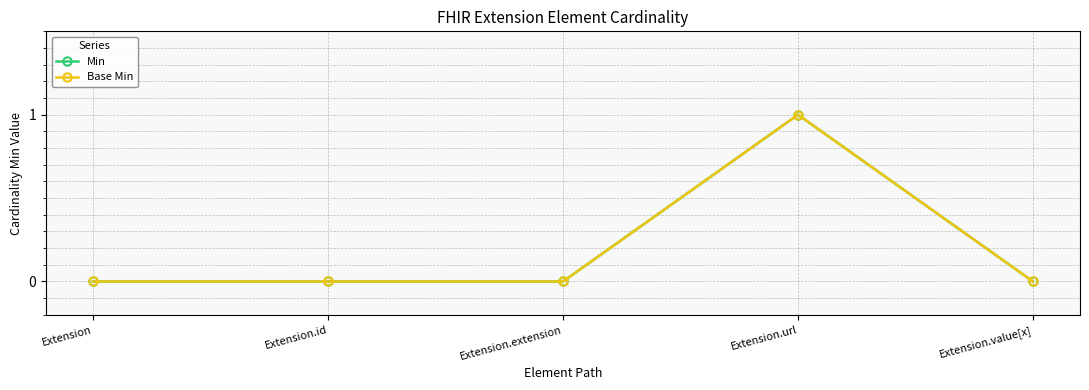

At which category is the sum across all series the highest?

Extension.url